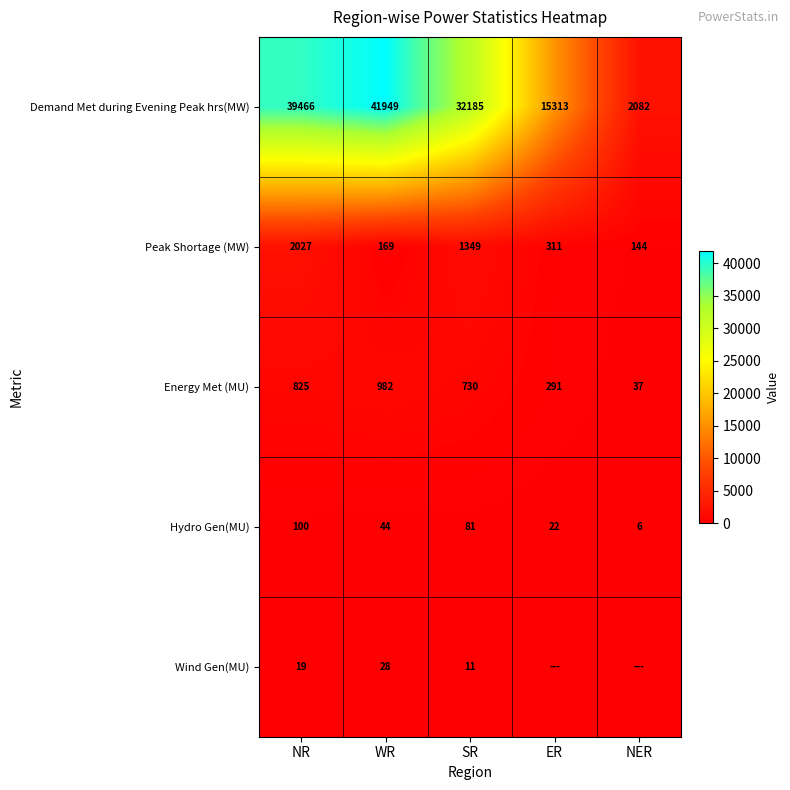

What is the total value across all series at ER?

15937